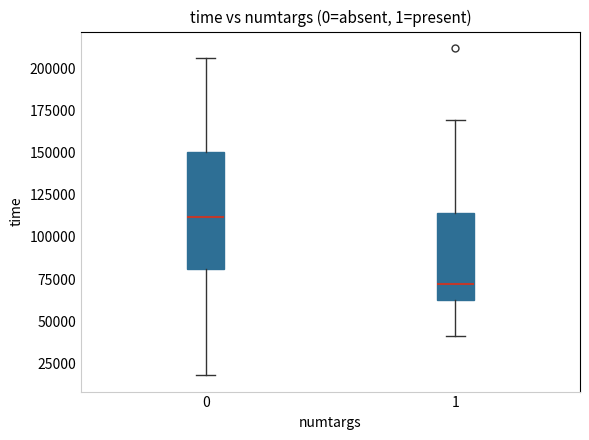

Which box is the tallest, from its lower edge to its upper edge?

0